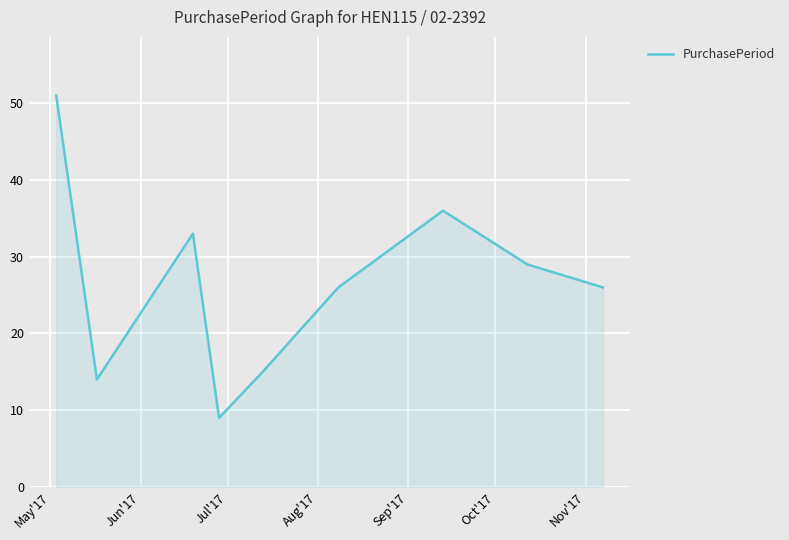

What is the smallest value displayed?

9